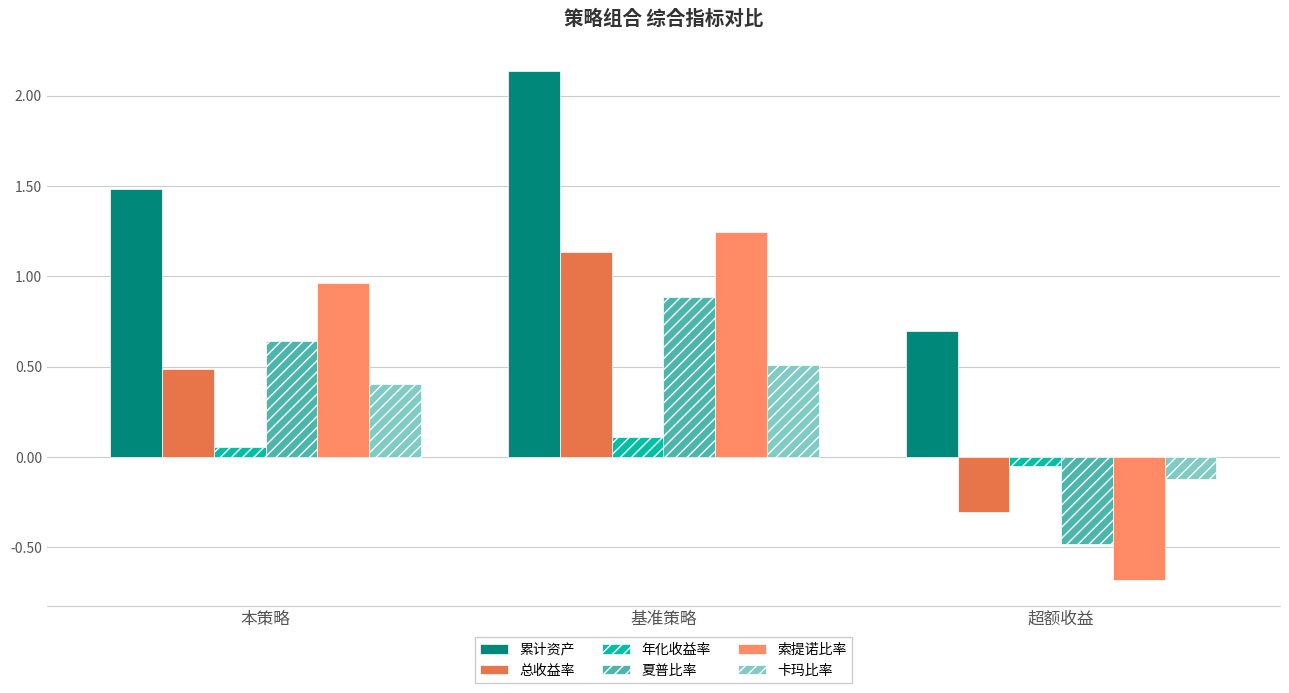

What position from the left is 超额收益?

3